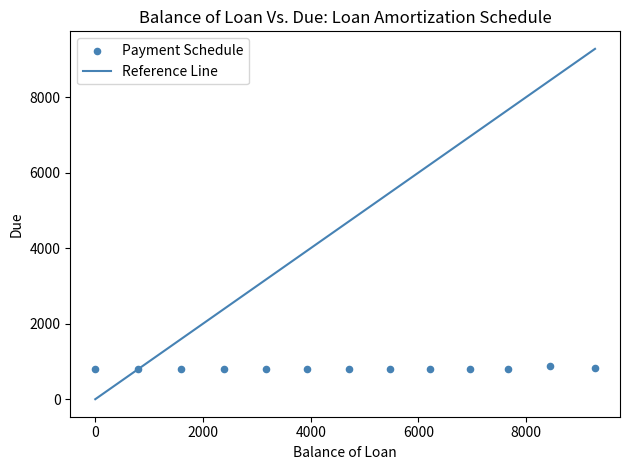

What is the range of X values (max minus min)?

9278.5